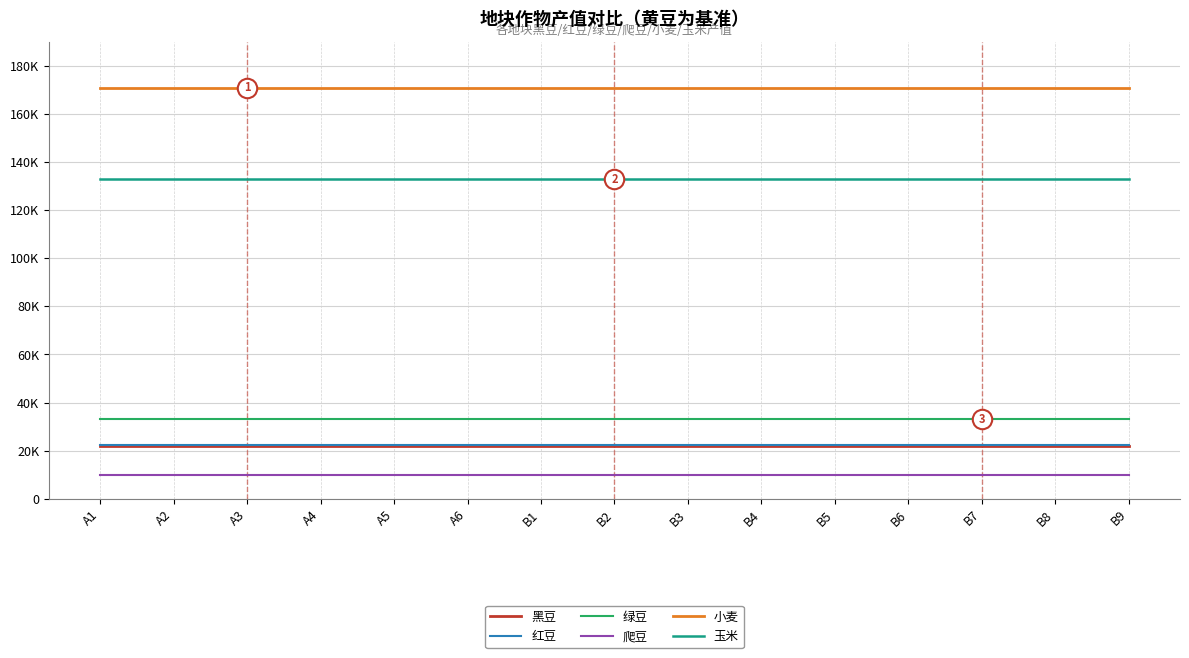

Reading left to right, transcribe all the data shown in this chart.

黑豆: A1=21850	A2=21850	A3=21850	A4=21850	A5=21850	A6=21850	B1=21850	B2=21850	B3=21850	B4=21850	B5=21850	B6=21850	B7=21850	B8=21850	B9=21850
红豆: A1=22400	A2=22400	A3=22400	A4=22400	A5=22400	A6=22400	B1=22400	B2=22400	B3=22400	B4=22400	B5=22400	B6=22400	B7=22400	B8=22400	B9=22400
绿豆: A1=33040	A2=33040	A3=33040	A4=33040	A5=33040	A6=33040	B1=33040	B2=33040	B3=33040	B4=33040	B5=33040	B6=33040	B7=33040	B8=33040	B9=33040
爬豆: A1=9875	A2=9875	A3=9875	A4=9875	A5=9875	A6=9875	B1=9875	B2=9875	B3=9875	B4=9875	B5=9875	B6=9875	B7=9875	B8=9875	B9=9875
小麦: A1=170840	A2=170840	A3=170840	A4=170840	A5=170840	A6=170840	B1=170840	B2=170840	B3=170840	B4=170840	B5=170840	B6=170840	B7=170840	B8=170840	B9=170840
玉米: A1=132750	A2=132750	A3=132750	A4=132750	A5=132750	A6=132750	B1=132750	B2=132750	B3=132750	B4=132750	B5=132750	B6=132750	B7=132750	B8=132750	B9=132750